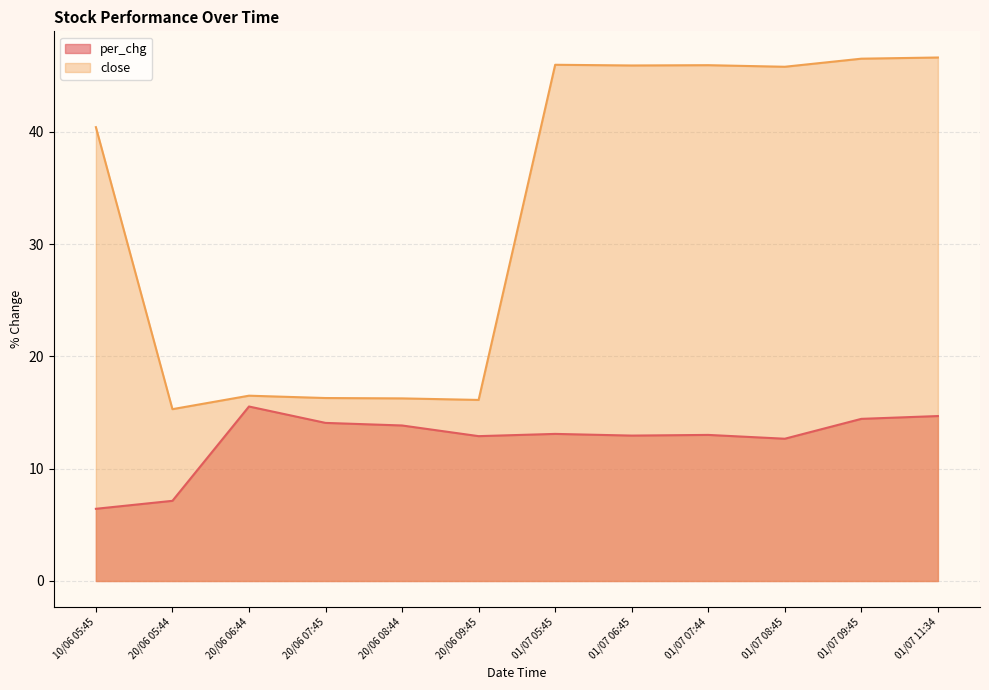

At how many categories does at least one series exceed 23?

7